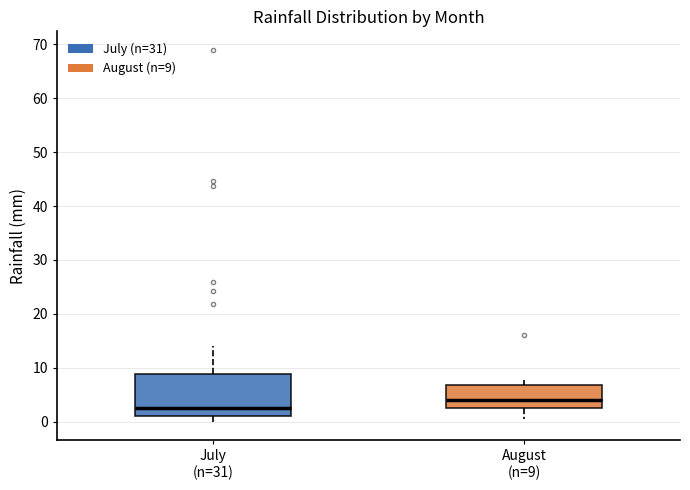

Reading left to right, transcribe this box plot: for each box, give where its median line is, the range the box spans, and where its two whiskers end, as read against the y-axis. The values are not printed on the chart, so give them approximately, as read against the axis.

July (n=31): median 2, box 1 to 9, whiskers 0 to 14
August (n=9): median 4, box 3 to 7, whiskers 1 to 8